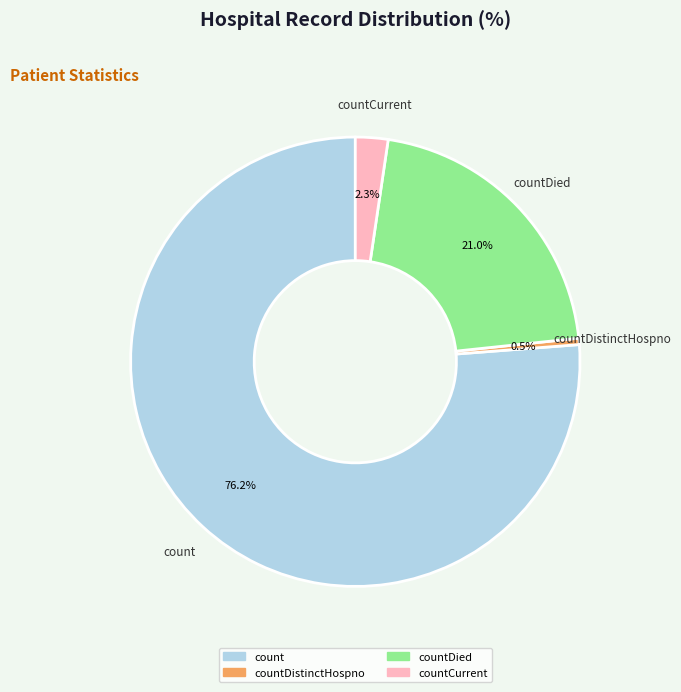

To the nearest percent, what portion does countDied represent?

21%